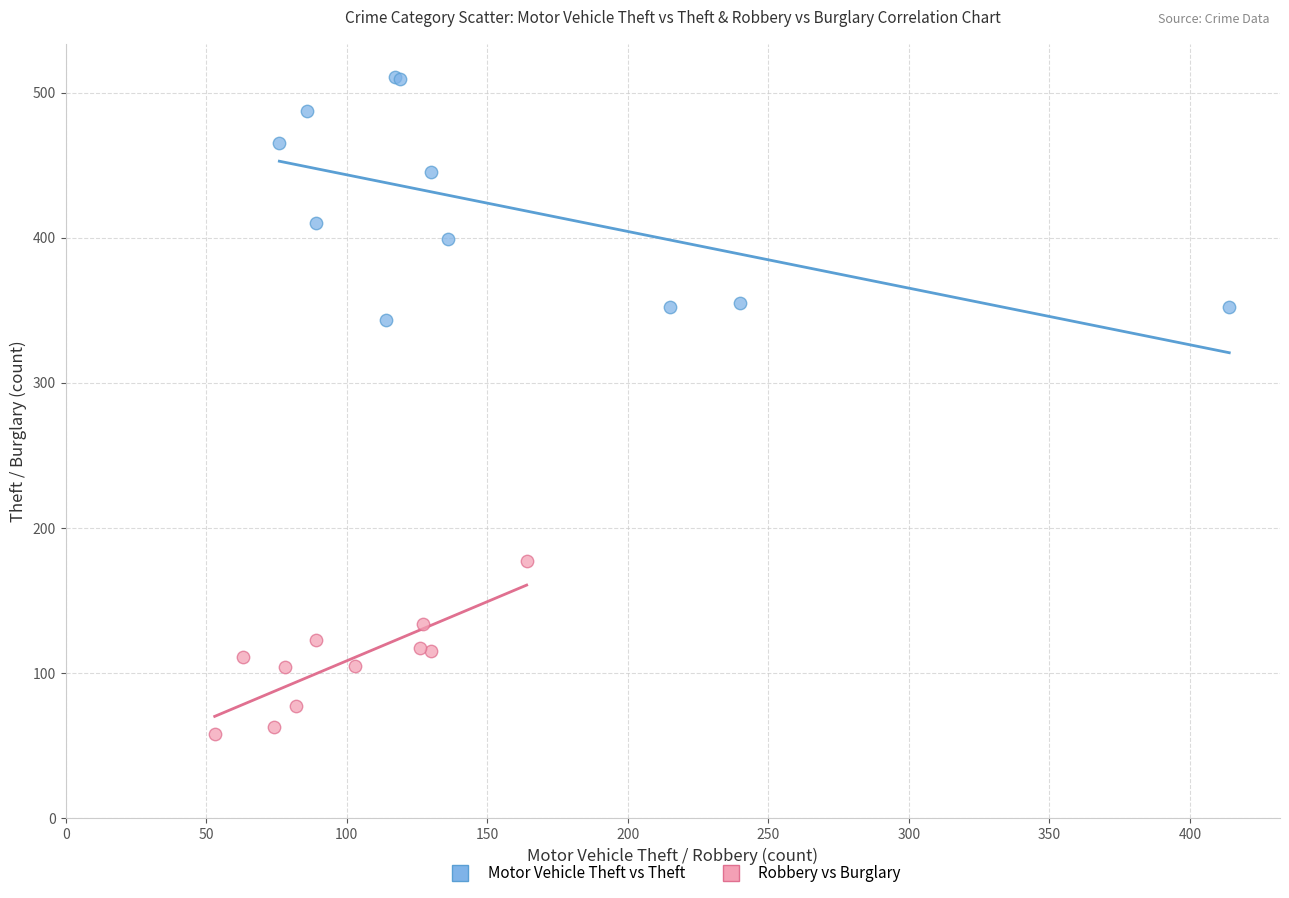

Which series reaches the maximum Y coordinate?

Motor Vehicle Theft vs Theft